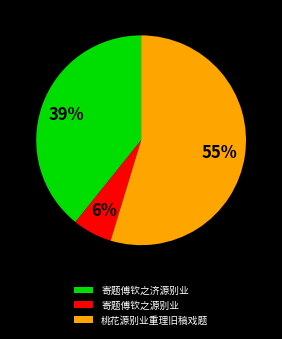

Count the number of slices in the pie.

3